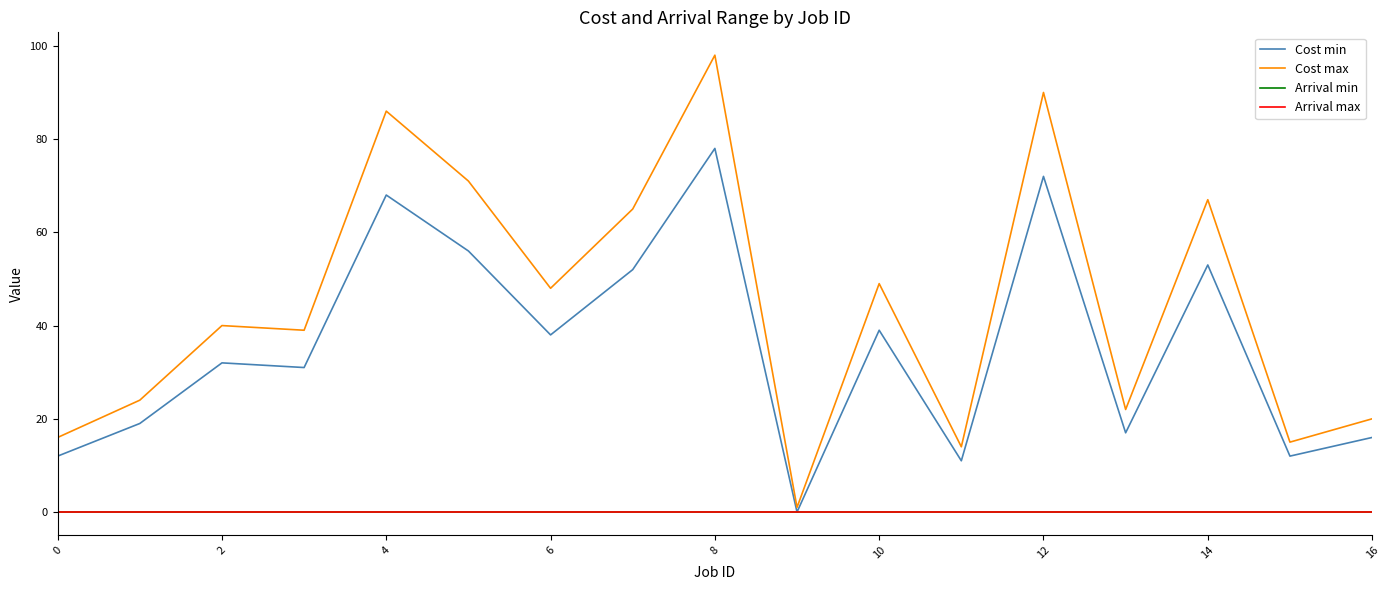

Does the chart display data point markers on the line(s)?

No